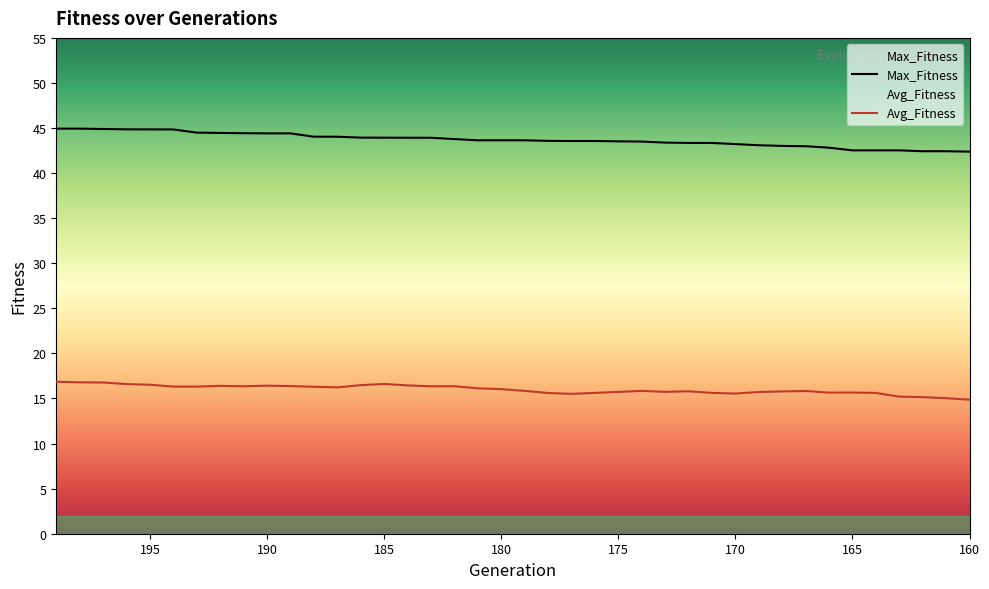

What are all the series names shown in the legend?

Max_Fitness, Avg_Fitness